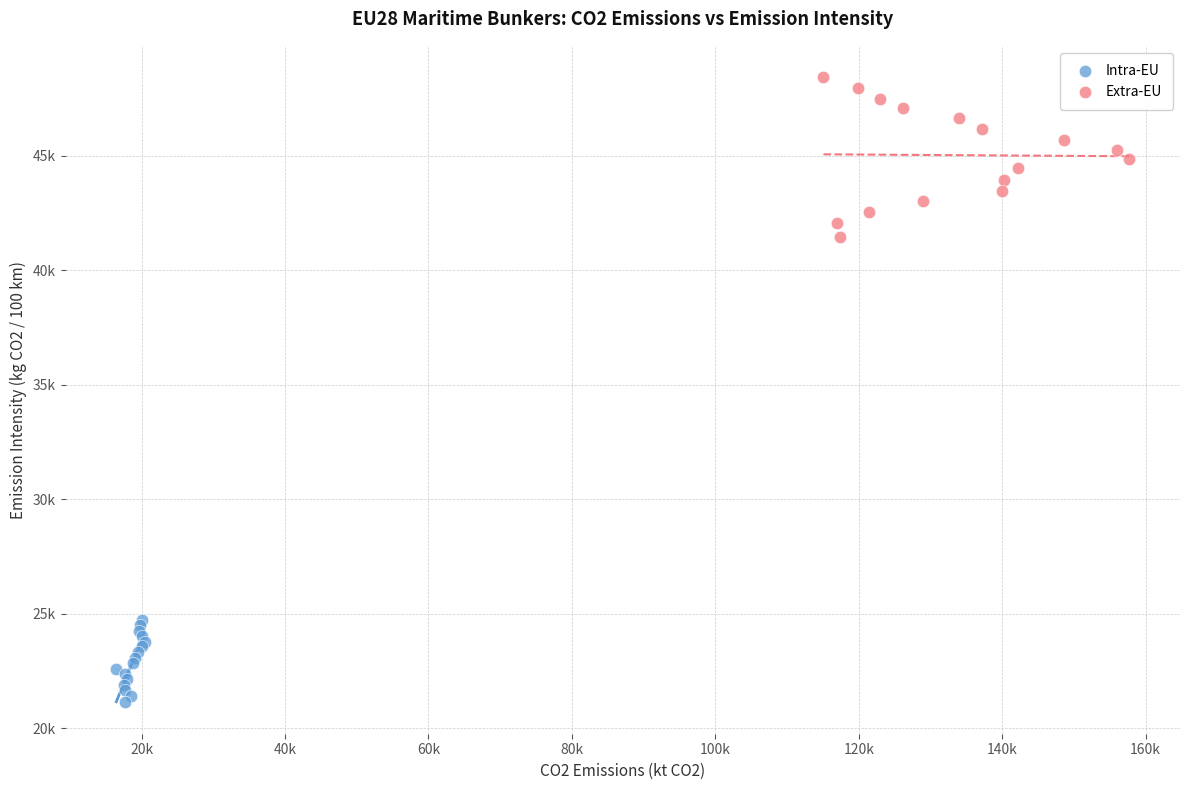

Which series has the widest spread of Y values?

Extra-EU